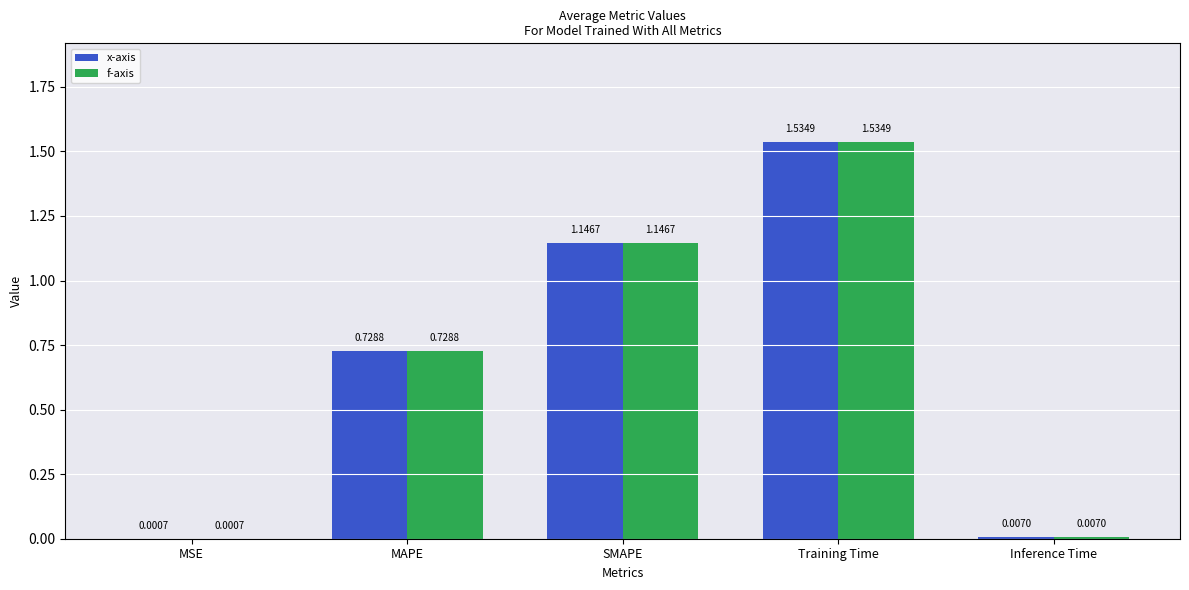

At which label does x-axis reach its peak?

Training Time